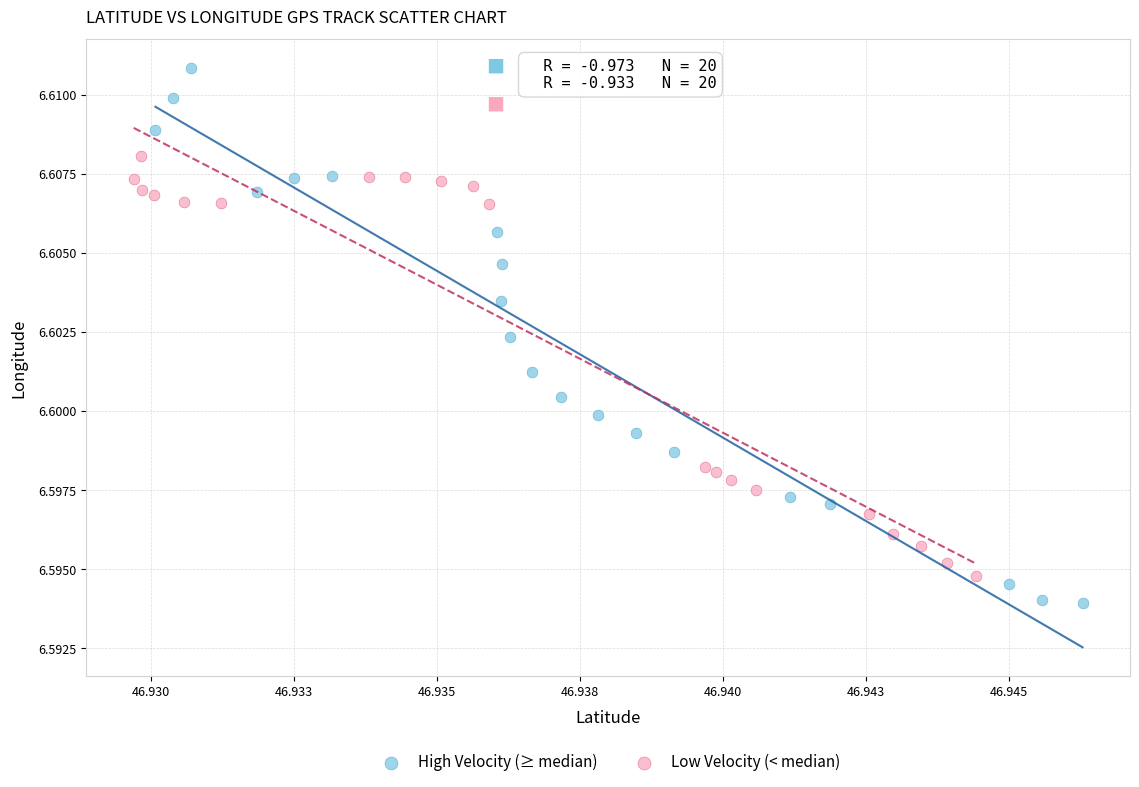

What are all the series names shown in the legend?

High Velocity (≥ median), Low Velocity (< median)